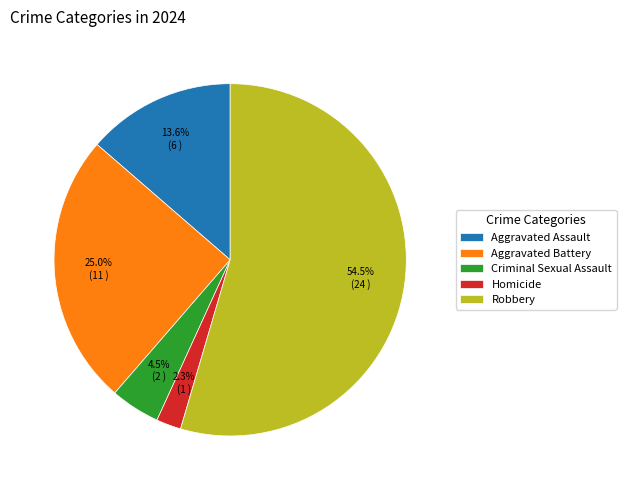

Is the sum of Robbery and Aggravated Assault greater than half?

Yes